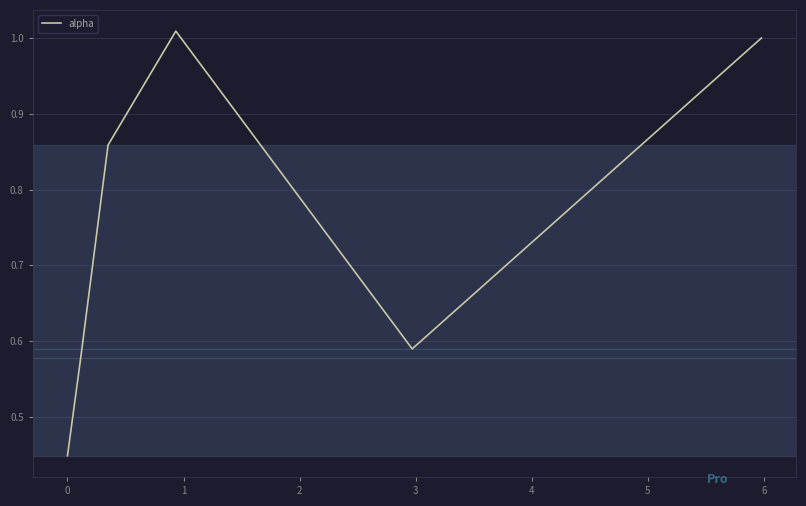

How many interior local valleys (lower than both neighbors) does the data have?

1